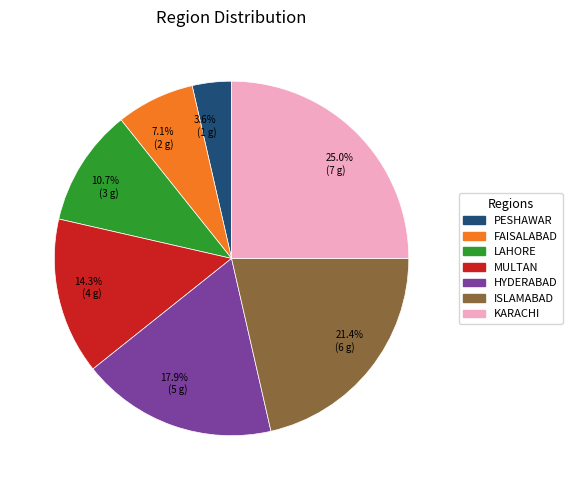

Which category has the biggest portion of the pie?

KARACHI